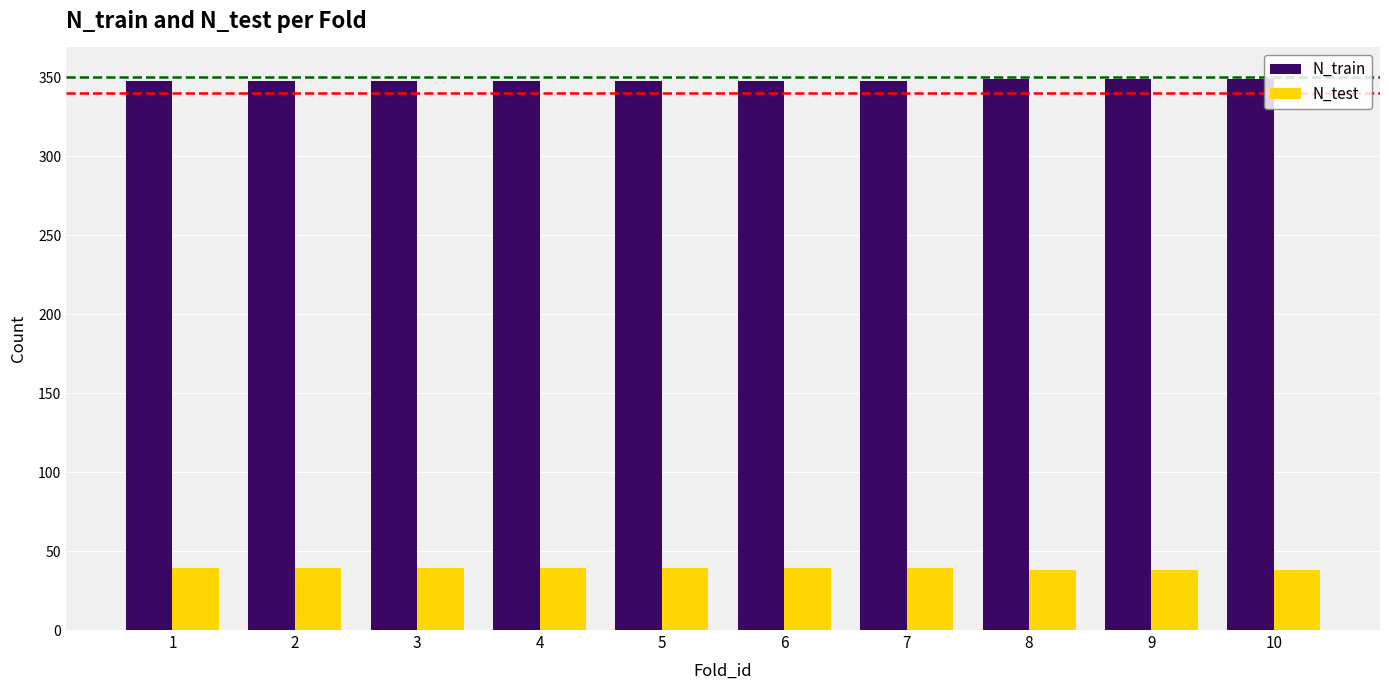

The N_test series shows 23 at 10. True or false?

False